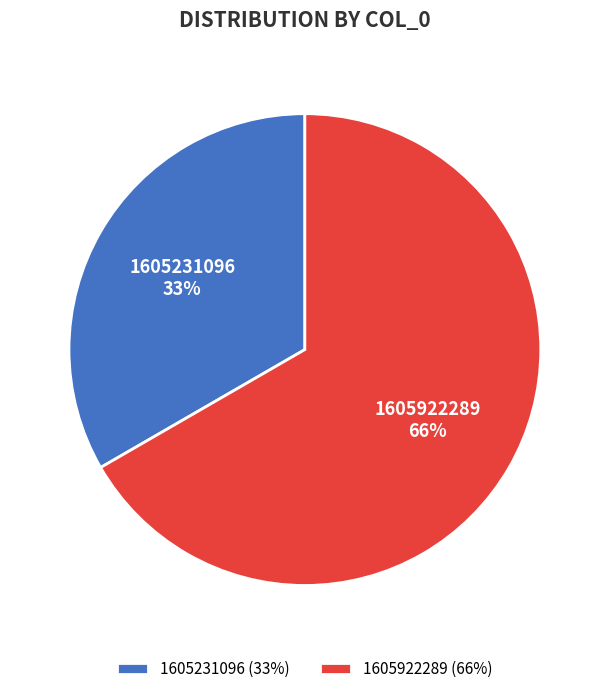

Which slice represents more than half of the pie?

1605922289